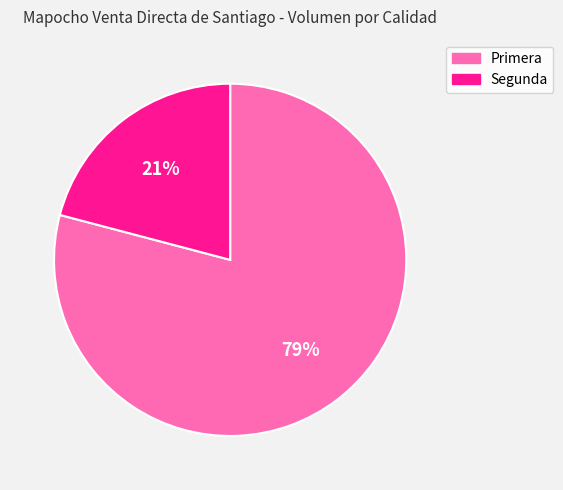

How many segments does this pie chart have?

2